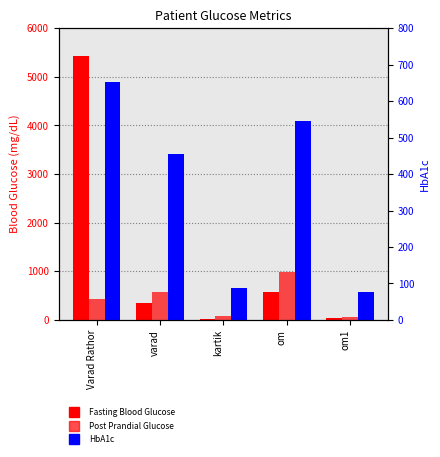

The value of Post Prandial Glucose at varad is 902.4. True or false?

False